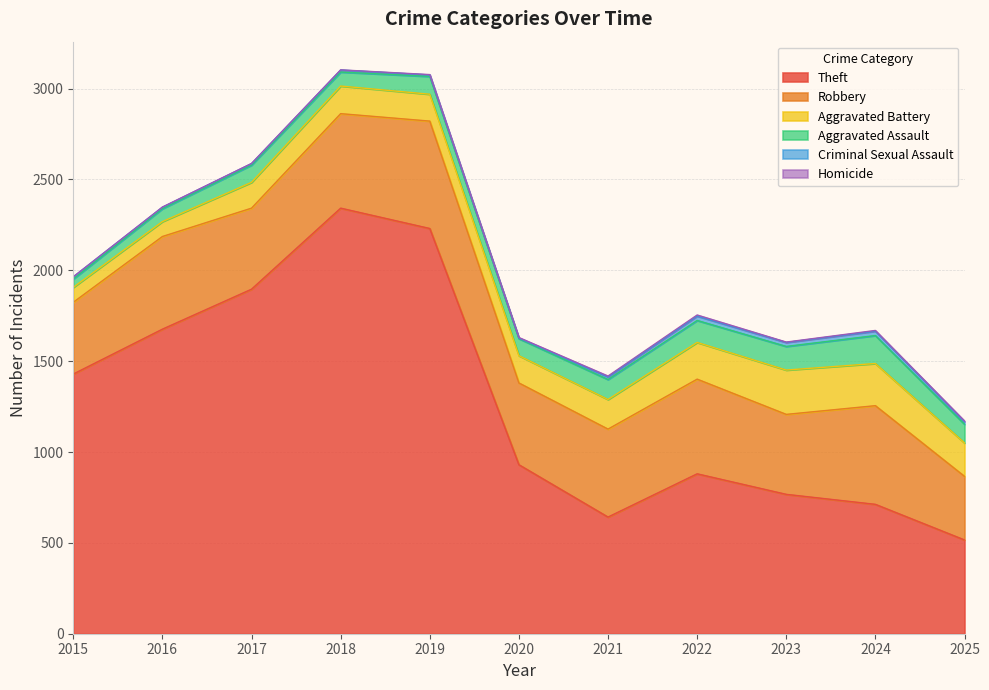

Rank the series by their maximum value, from highest to lowest.

Theft, Robbery, Aggravated Battery, Aggravated Assault, Criminal Sexual Assault, Homicide